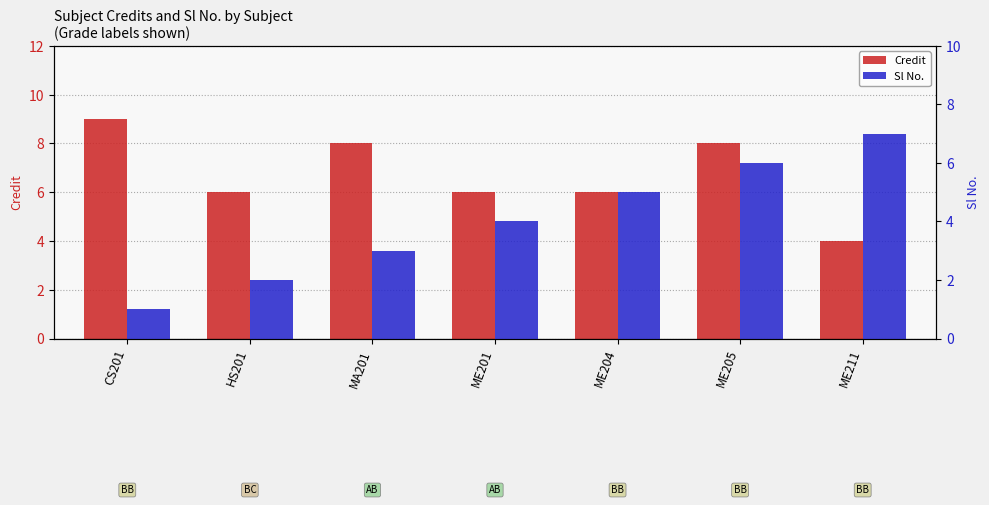

Reading right to left, list all the values displayed in this chart.

Credit: ME211=4	ME205=8	ME204=6	ME201=6	MA201=8	HS201=6	CS201=9
Sl No.: ME211=7	ME205=6	ME204=5	ME201=4	MA201=3	HS201=2	CS201=1